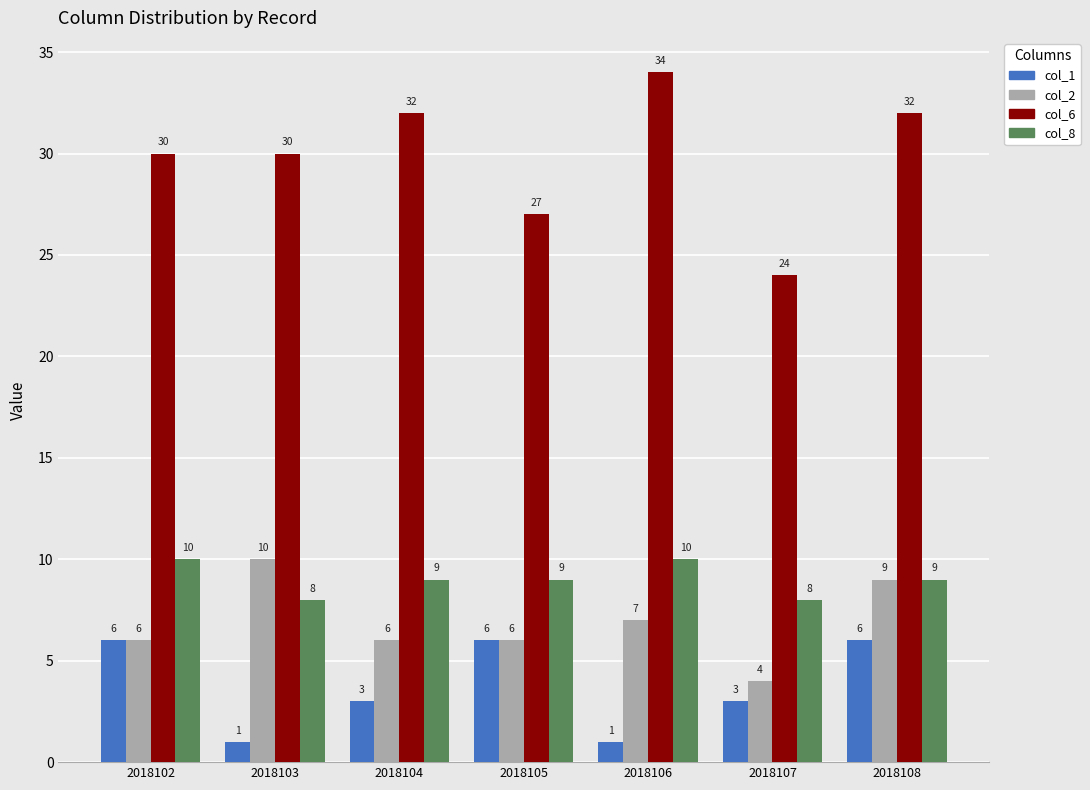

At which label does col_2 reach its peak?

2018103